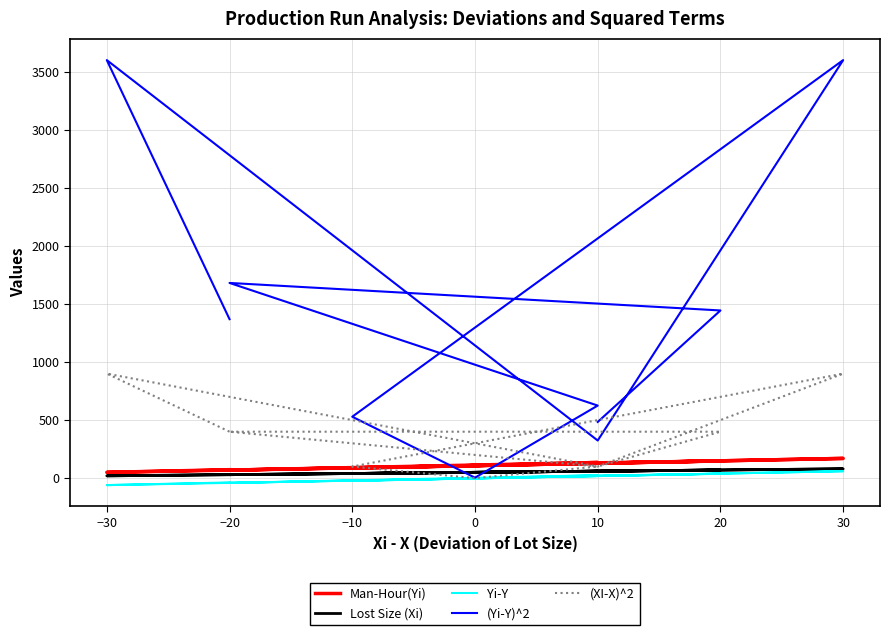

True or false: (XI-X)^2 and (Yi-Y)^2 intersect in this chart.

False